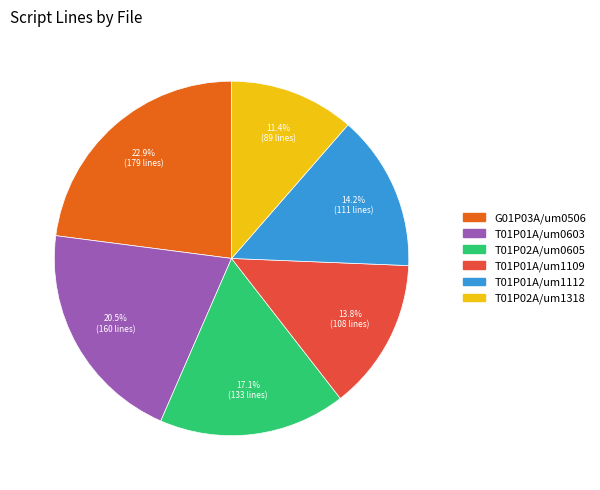

Count the number of slices in the pie.

6